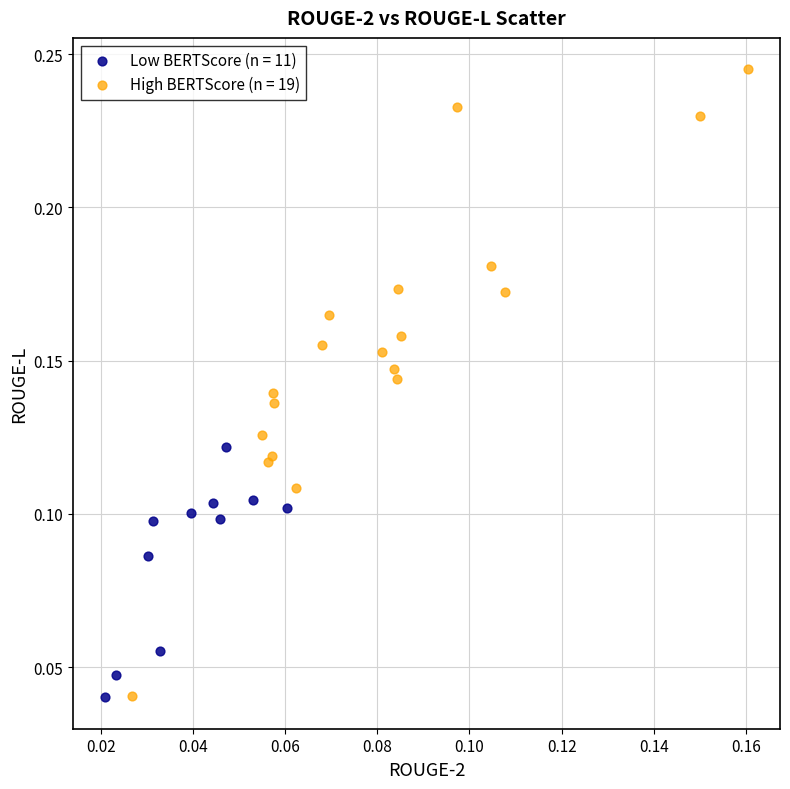

Which series reaches the maximum Y coordinate?

High BERTScore (n = 19)